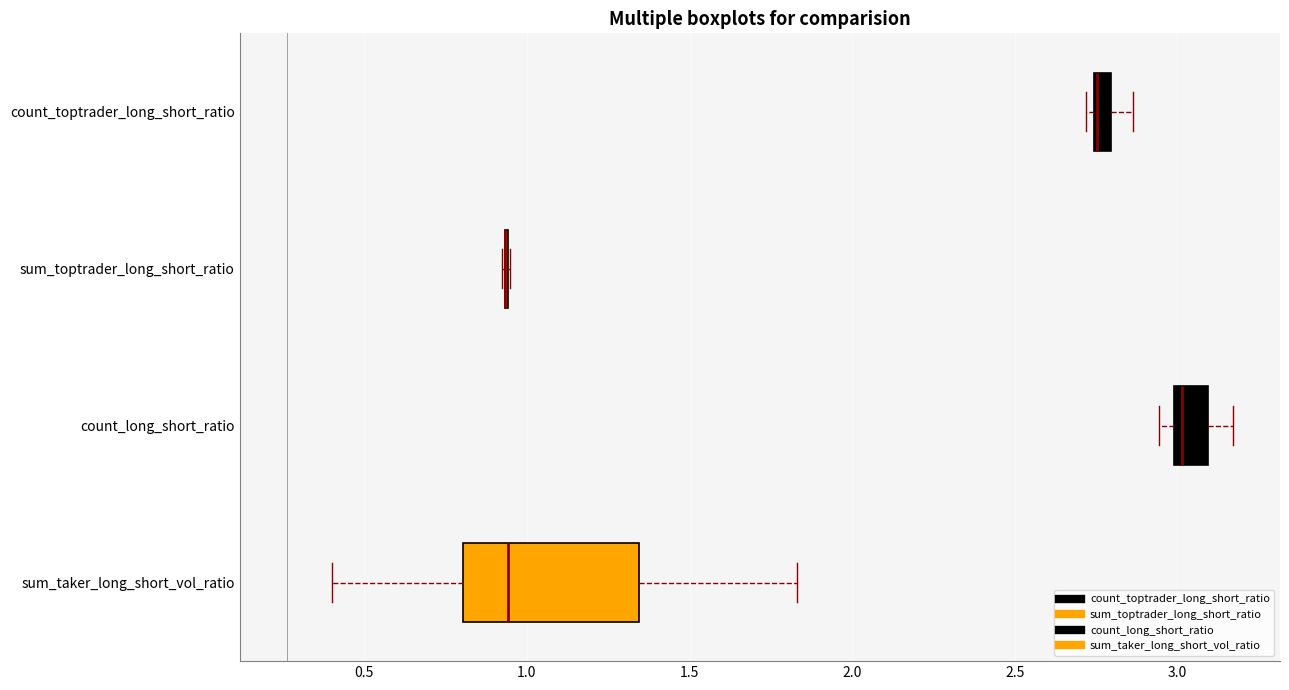

Comparing the boxes themselves (not the whiskers), which one is the widest?

sum_taker_long_short_vol_ratio